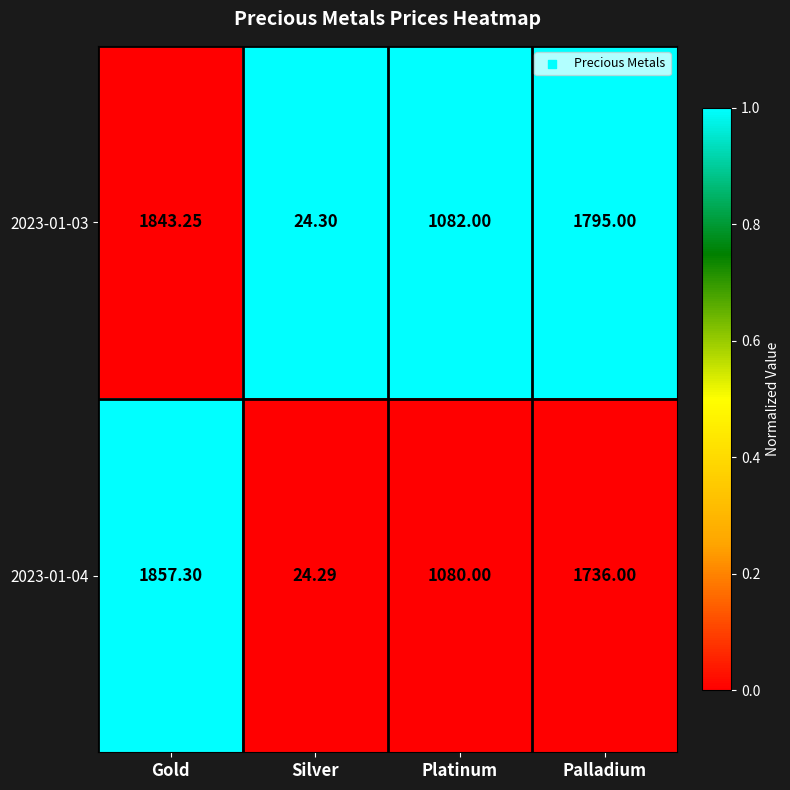

At which label does 2023-01-04 first exceed 1736?

Gold